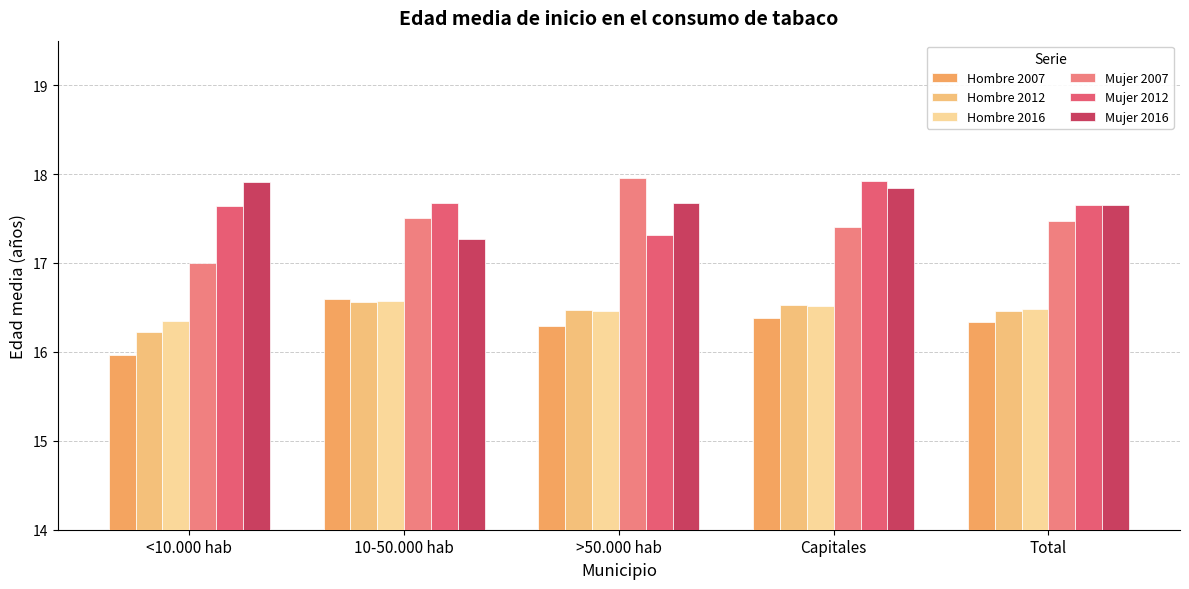

What is the difference between the maximum and minimum values in the Mujer 2007 series?

1.0